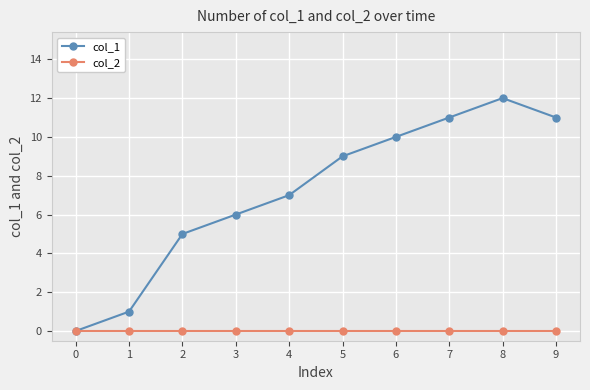

Which series changed the most between 1 and 8?

col_1